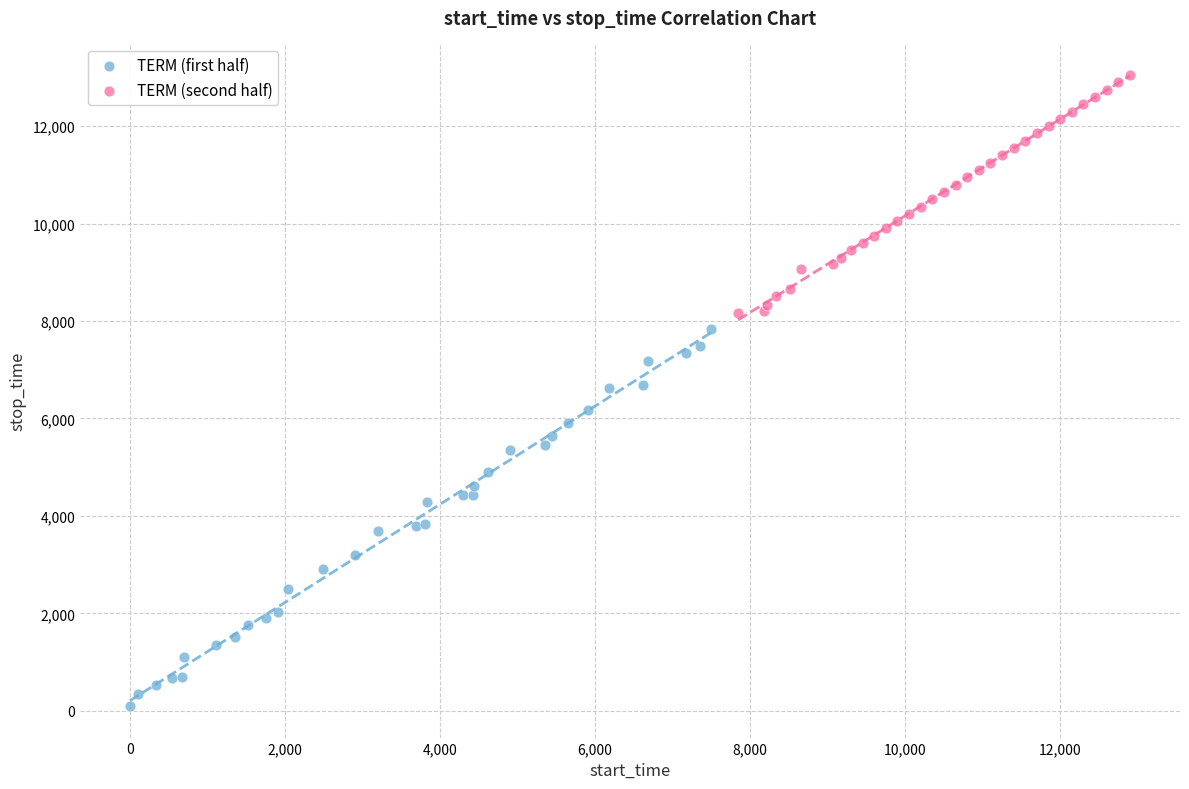

Which series reaches the maximum Y coordinate?

TERM (second half)